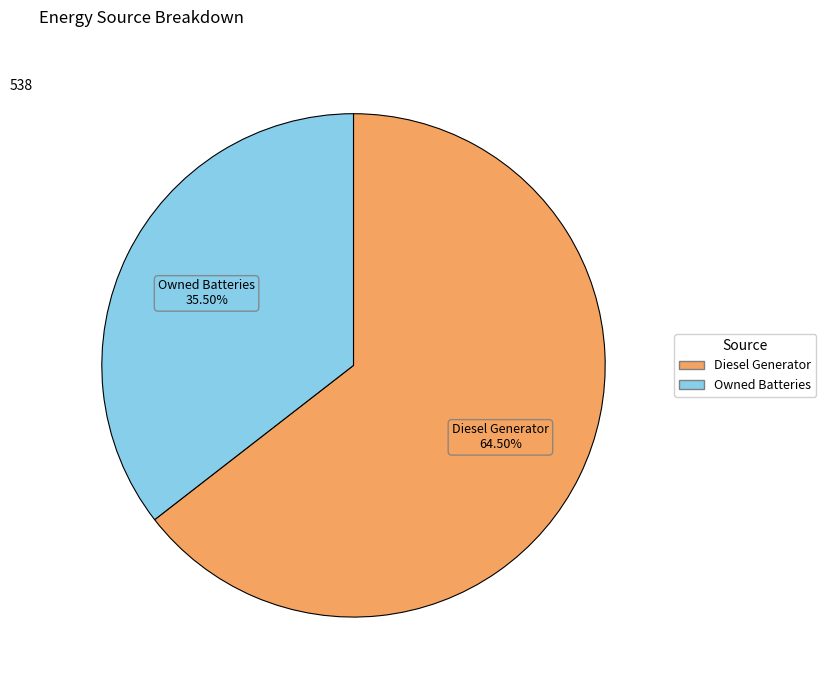

To the nearest percent, what is the average slice percentage?

50%